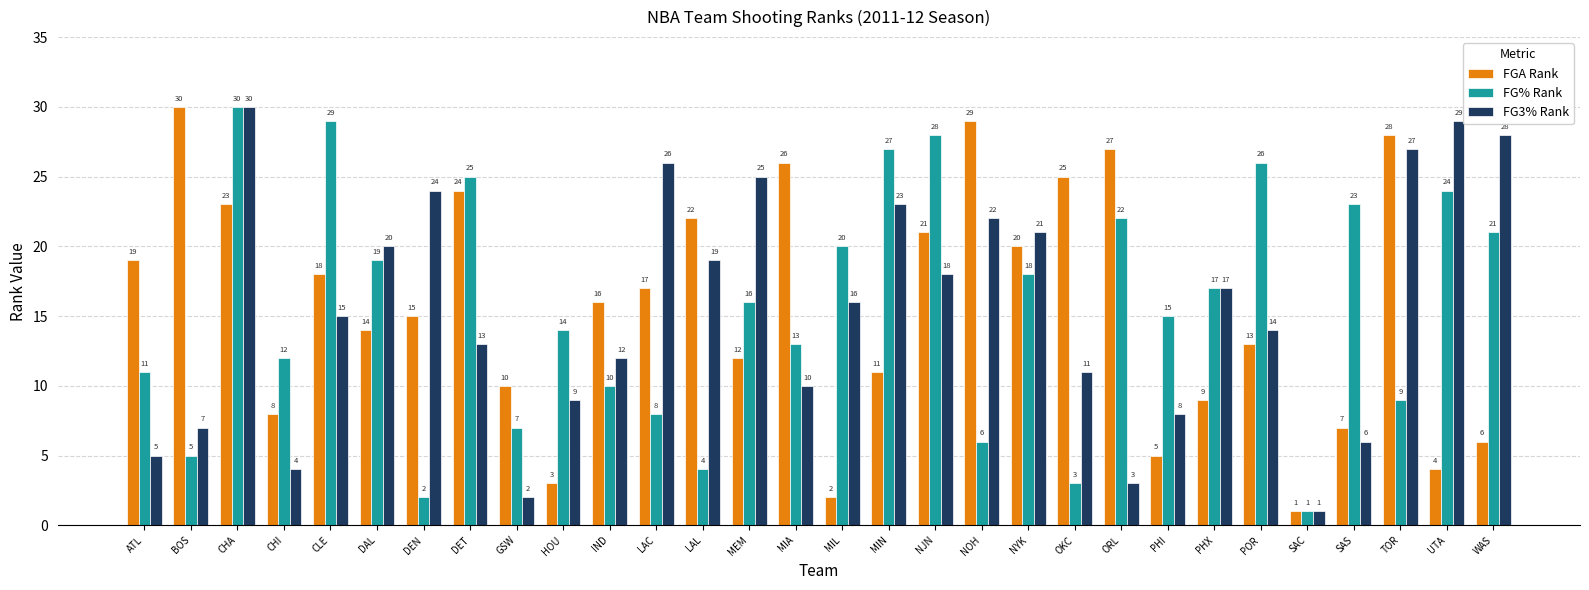

The value of FG3% Rank at LAC is 26. True or false?

True